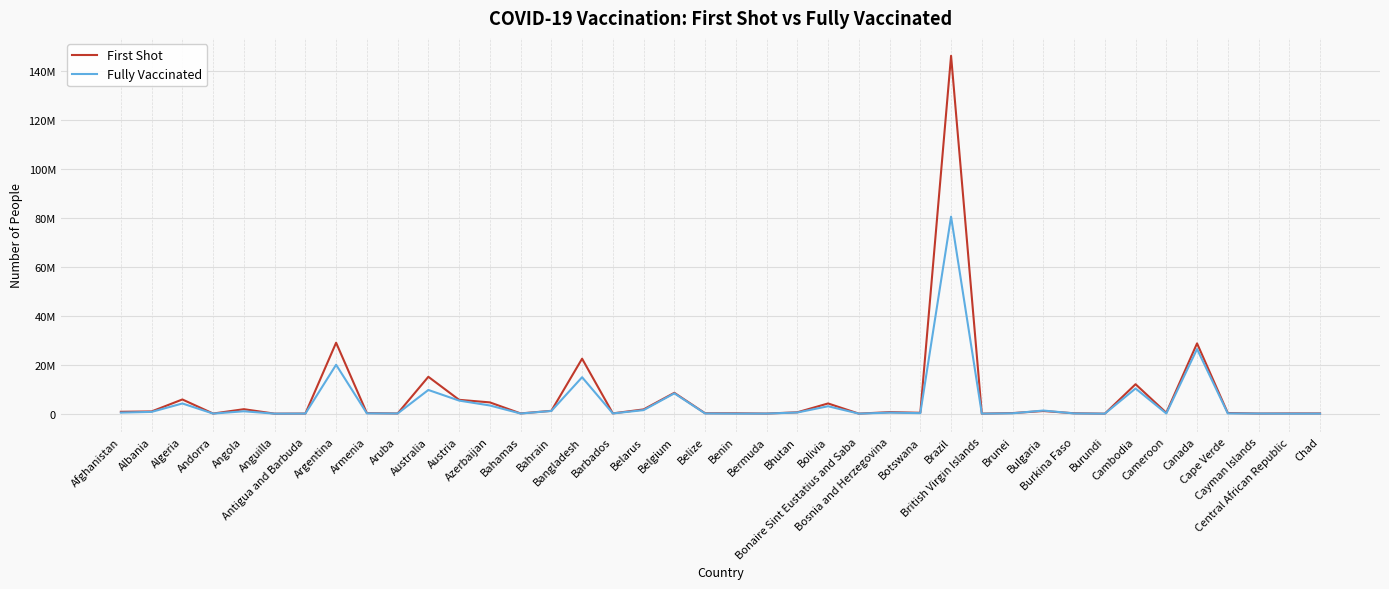

Where does the First Shot series first go above 370319?

Afghanistan